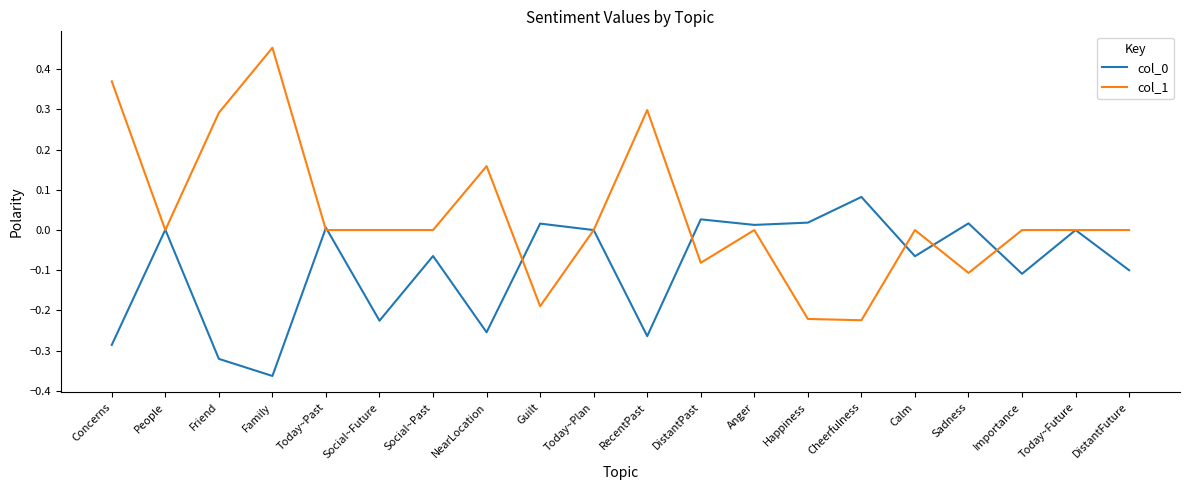

What position from the left is Social~Future?

6